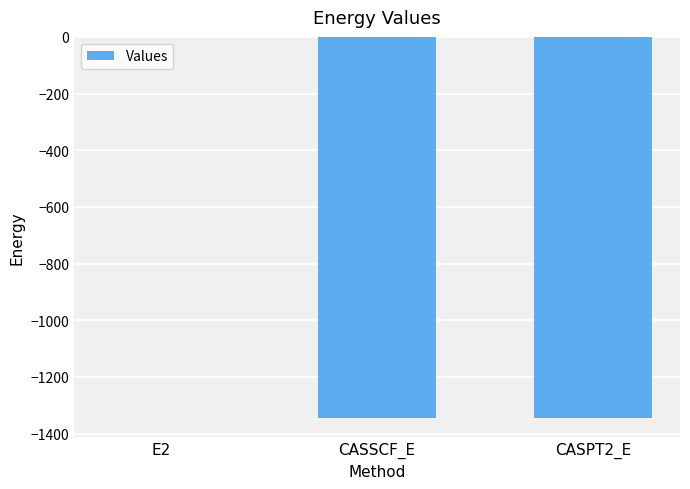

At which label is the value closest to -673?

CASSCF_E